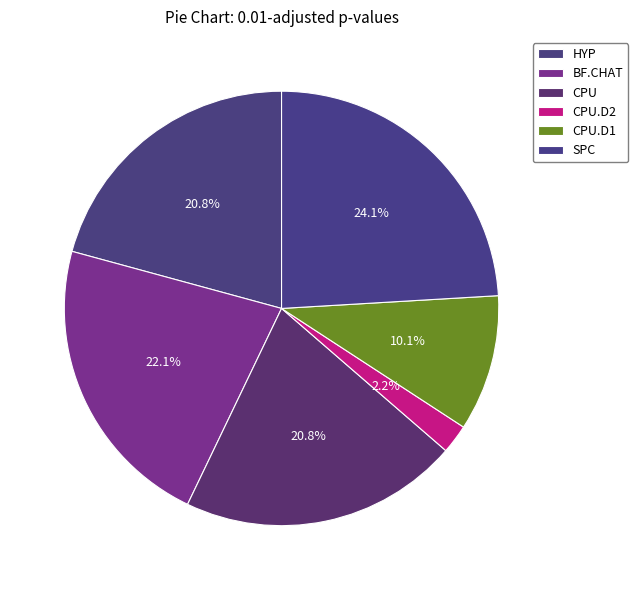

How many slices are in this pie chart?

6